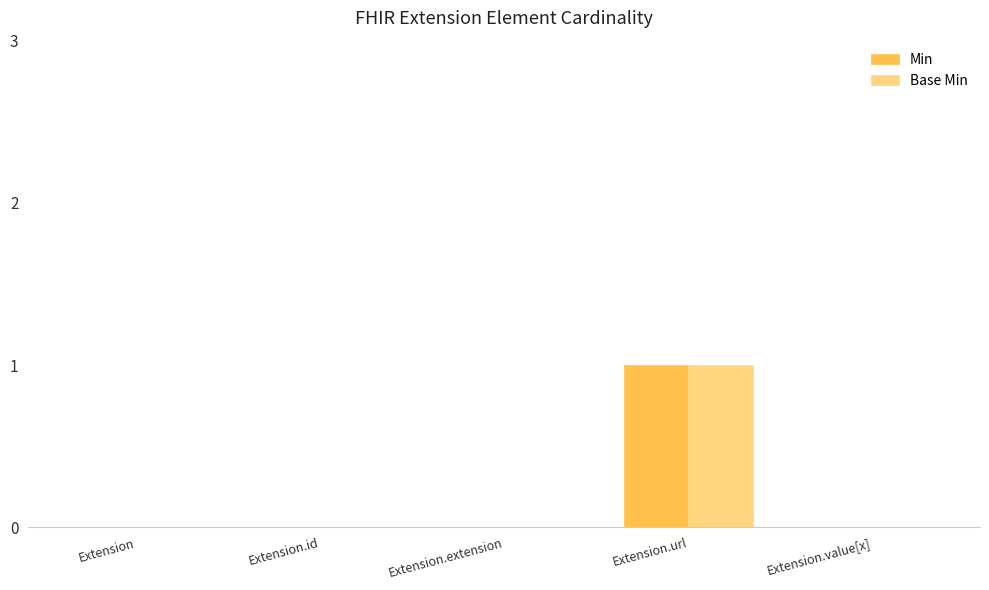

Are the bars horizontal?

No